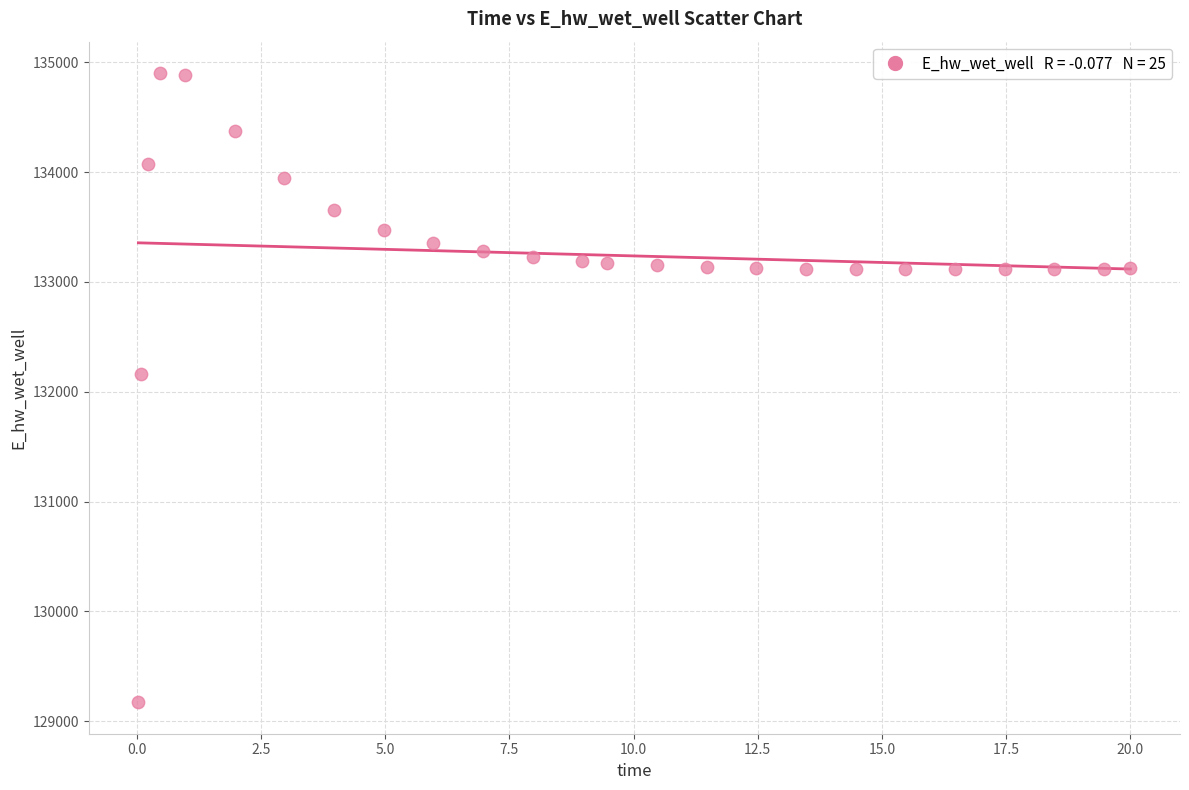

What Y value in the scatter plot is closest to 132036?

132162.1